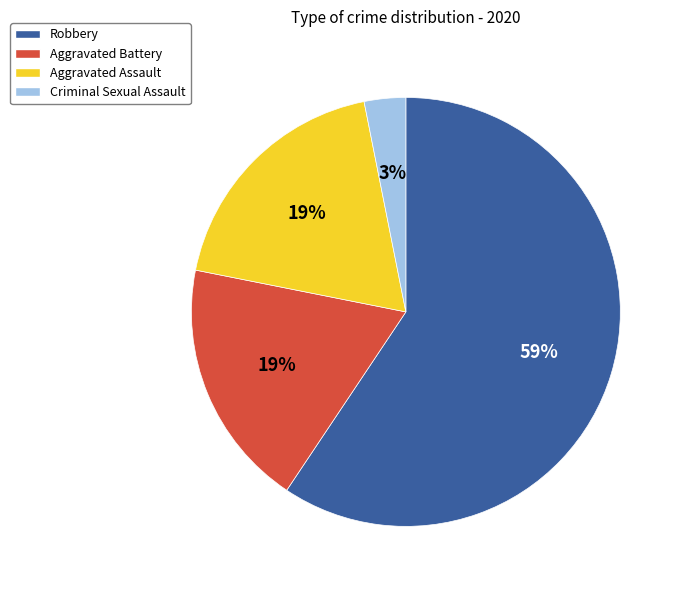

Approximately how many times larger is the value at Aggravated Battery compared to Aggravated Assault?

1.0